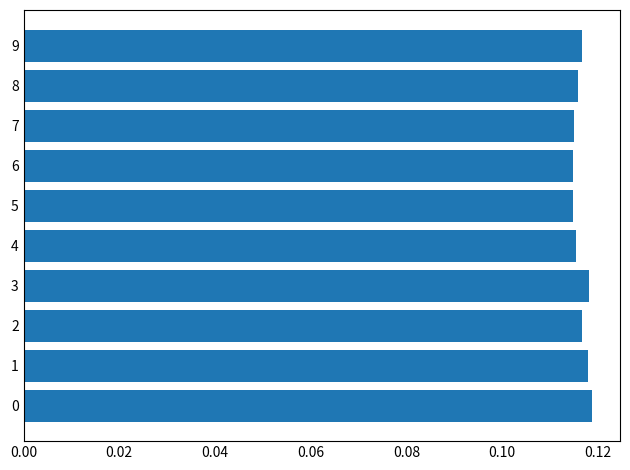

Is it true that the value at 0 is 0.0?

False